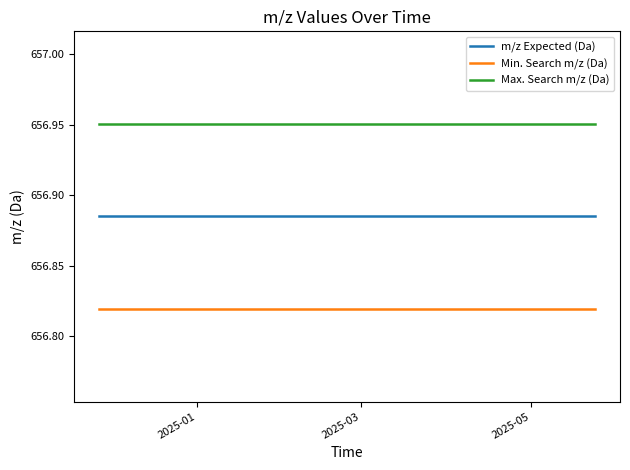

Rank the series by their average value, from highest to lowest.

Max. Search m/z (Da), m/z Expected (Da), Min. Search m/z (Da)